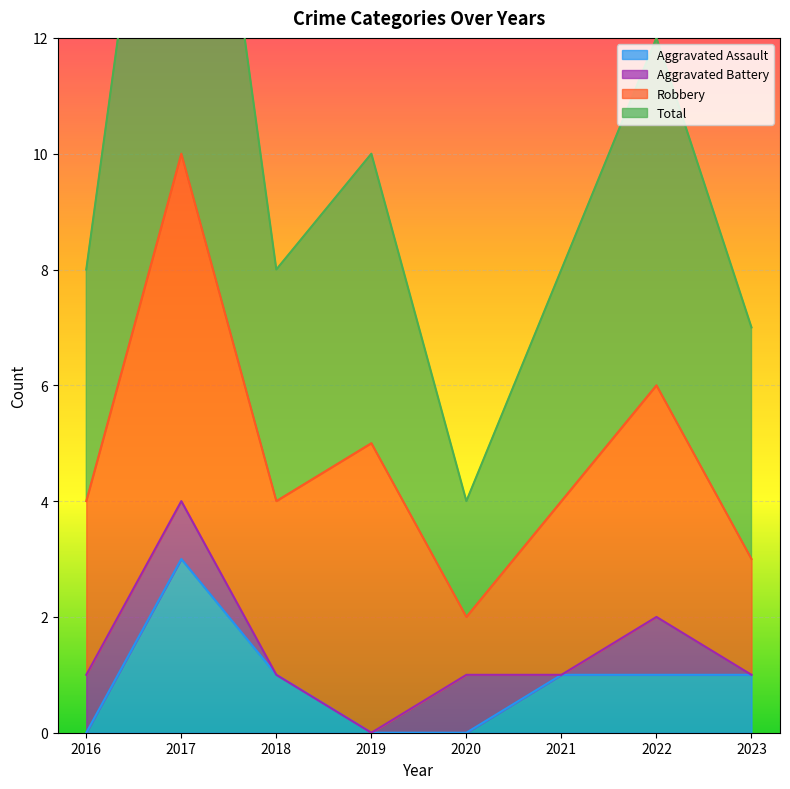

What is the difference between the highest and lowest values at 2019?

10